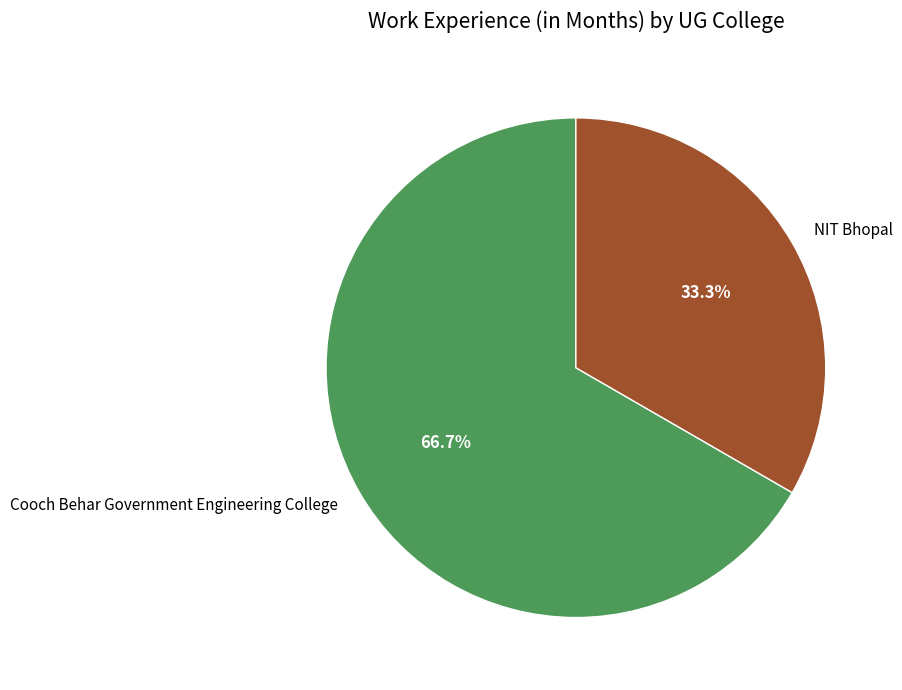

Count the number of slices in the pie.

2